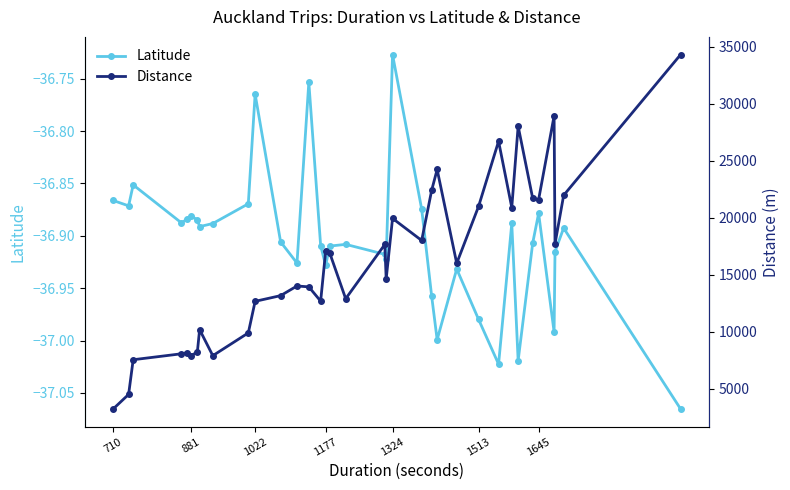

At which label is Latitude closest to -36?

1324